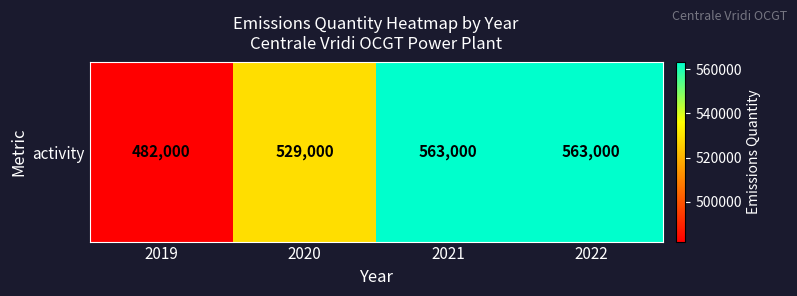

What is the difference between the maximum and minimum values?

81000